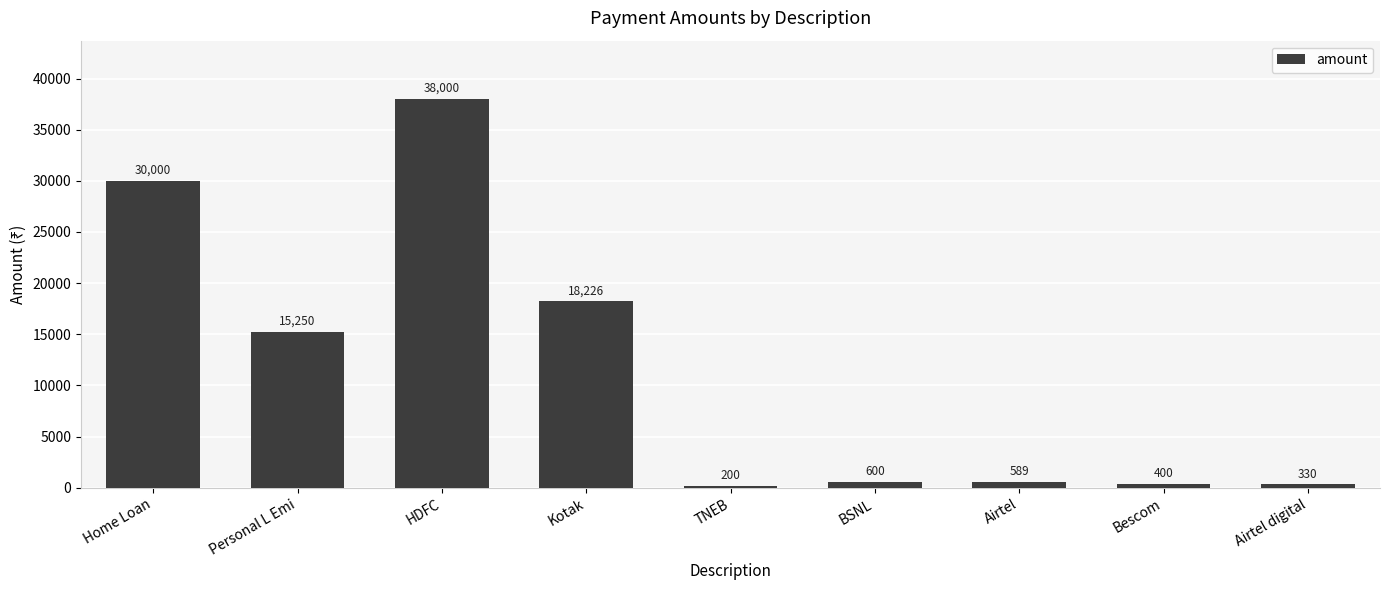

Which category has the highest value across all series?

HDFC